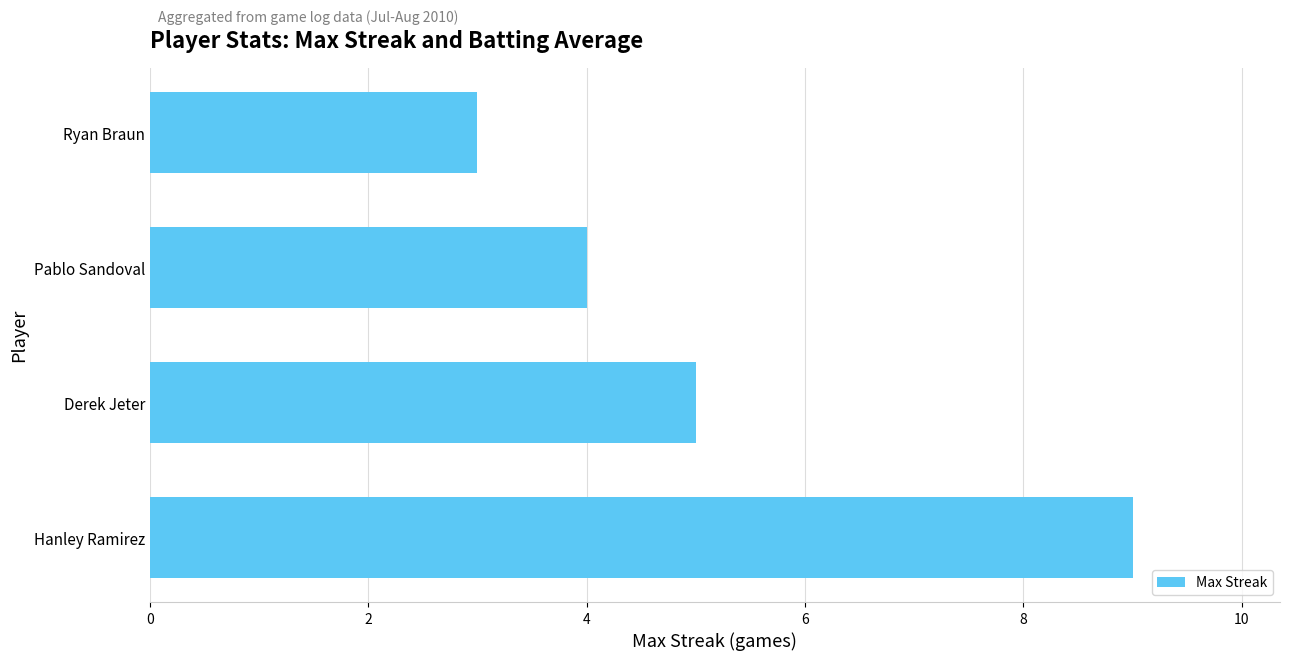

Rank the categories by value from highest to lowest.

Hanley Ramirez, Derek Jeter, Pablo Sandoval, Ryan Braun